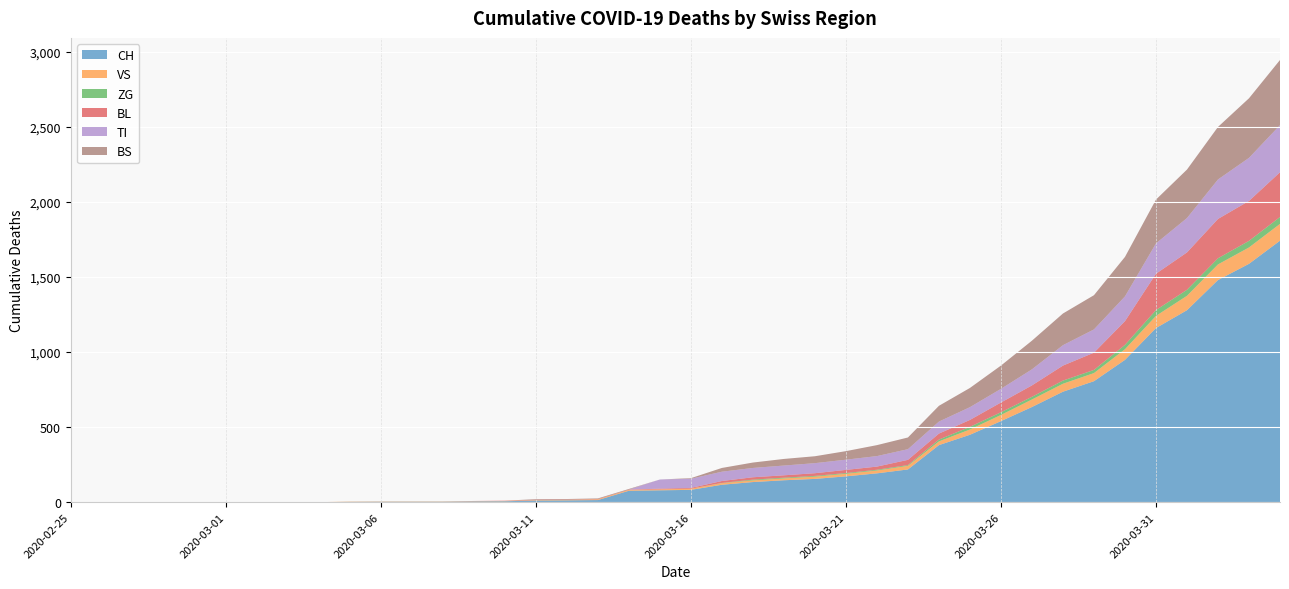

Reading left to right, list all the values displayed in this chart.

CH: 2020-02-25=0	2020-02-26=0	2020-02-27=0	2020-02-28=0	2020-02-29=0	2020-03-01=0	2020-03-02=0	2020-03-03=0	2020-03-04=0	2020-03-05=2	2020-03-06=3	2020-03-07=3	2020-03-08=3	2020-03-09=5	2020-03-10=6	2020-03-11=11	2020-03-12=12	2020-03-13=14	2020-03-14=76	2020-03-15=79	2020-03-16=82	2020-03-17=116	2020-03-18=134	2020-03-19=146	2020-03-20=155	2020-03-21=172	2020-03-22=192	2020-03-23=218	2020-03-24=380	2020-03-25=449	2020-03-26=540	2020-03-27=634	2020-03-28=736	2020-03-29=806	2020-03-30=948	2020-03-31=1160	2020-04-01=1279	2020-04-02=1480	2020-04-03=1588	2020-04-04=1742
VS: 2020-02-25=0	2020-02-26=0	2020-02-27=0	2020-02-28=0	2020-02-29=0	2020-03-01=0	2020-03-02=0	2020-03-03=0	2020-03-04=0	2020-03-05=2	2020-03-06=2	2020-03-07=2	2020-03-08=2	2020-03-09=2	2020-03-10=2	2020-03-11=3	2020-03-12=3	2020-03-13=5	2020-03-14=6	2020-03-15=6	2020-03-16=8	2020-03-17=11	2020-03-18=11	2020-03-19=12	2020-03-20=15	2020-03-21=17	2020-03-22=19	2020-03-23=24	2020-03-24=25	2020-03-25=35	2020-03-26=41	2020-03-27=50	2020-03-28=53	2020-03-29=54	2020-03-30=71	2020-03-31=81	2020-04-01=96	2020-04-02=104	2020-04-03=109	2020-04-04=112
ZG: 2020-02-25=0	2020-02-26=0	2020-02-27=0	2020-02-28=0	2020-02-29=0	2020-03-01=0	2020-03-02=0	2020-03-03=0	2020-03-04=0	2020-03-05=0	2020-03-06=0	2020-03-07=0	2020-03-08=0	2020-03-09=0	2020-03-10=0	2020-03-11=0	2020-03-12=0	2020-03-13=0	2020-03-14=0	2020-03-15=0	2020-03-16=0	2020-03-17=1	2020-03-18=5	2020-03-19=5	2020-03-20=5	2020-03-21=5	2020-03-22=5	2020-03-23=5	2020-03-24=12	2020-03-25=18	2020-03-26=18	2020-03-27=18	2020-03-28=21	2020-03-29=21	2020-03-30=29	2020-03-31=39	2020-04-01=40	2020-04-02=41	2020-04-03=44	2020-04-04=46
BL: 2020-02-25=0	2020-02-26=0	2020-02-27=0	2020-02-28=0	2020-02-29=0	2020-03-01=0	2020-03-02=0	2020-03-03=0	2020-03-04=0	2020-03-05=0	2020-03-06=0	2020-03-07=0	2020-03-08=0	2020-03-09=1	2020-03-10=2	2020-03-11=2	2020-03-12=2	2020-03-13=2	2020-03-14=2	2020-03-15=5	2020-03-16=5	2020-03-17=13	2020-03-18=16	2020-03-19=16	2020-03-20=18	2020-03-21=21	2020-03-22=21	2020-03-23=35	2020-03-24=40	2020-03-25=46	2020-03-26=65	2020-03-27=76	2020-03-28=100	2020-03-29=115	2020-03-30=158	2020-03-31=242	2020-04-01=249	2020-04-02=262	2020-04-03=266	2020-04-04=298
TI: 2020-02-25=0	2020-02-26=0	2020-02-27=0	2020-02-28=0	2020-02-29=0	2020-03-01=0	2020-03-02=0	2020-03-03=0	2020-03-04=0	2020-03-05=0	2020-03-06=0	2020-03-07=0	2020-03-08=0	2020-03-09=0	2020-03-10=0	2020-03-11=0	2020-03-12=0	2020-03-13=0	2020-03-14=0	2020-03-15=61	2020-03-16=61	2020-03-17=62	2020-03-18=62	2020-03-19=65	2020-03-20=67	2020-03-21=68	2020-03-22=70	2020-03-23=71	2020-03-24=80	2020-03-25=85	2020-03-26=91	2020-03-27=107	2020-03-28=136	2020-03-29=155	2020-03-30=165	2020-03-31=202	2020-04-01=229	2020-04-02=263	2020-04-03=287	2020-04-04=314
BS: 2020-02-25=0	2020-02-26=0	2020-02-27=0	2020-02-28=0	2020-02-29=0	2020-03-01=0	2020-03-02=0	2020-03-03=0	2020-03-04=0	2020-03-05=0	2020-03-06=0	2020-03-07=0	2020-03-08=0	2020-03-09=0	2020-03-10=0	2020-03-11=4	2020-03-12=4	2020-03-13=4	2020-03-14=4	2020-03-15=0	2020-03-16=4	2020-03-17=25	2020-03-18=36	2020-03-19=44	2020-03-20=46	2020-03-21=57	2020-03-22=73	2020-03-23=78	2020-03-24=105	2020-03-25=128	2020-03-26=155	2020-03-27=191	2020-03-28=211	2020-03-29=228	2020-03-30=263	2020-03-31=292	2020-04-01=323	2020-04-02=350	2020-04-03=397	2020-04-04=434